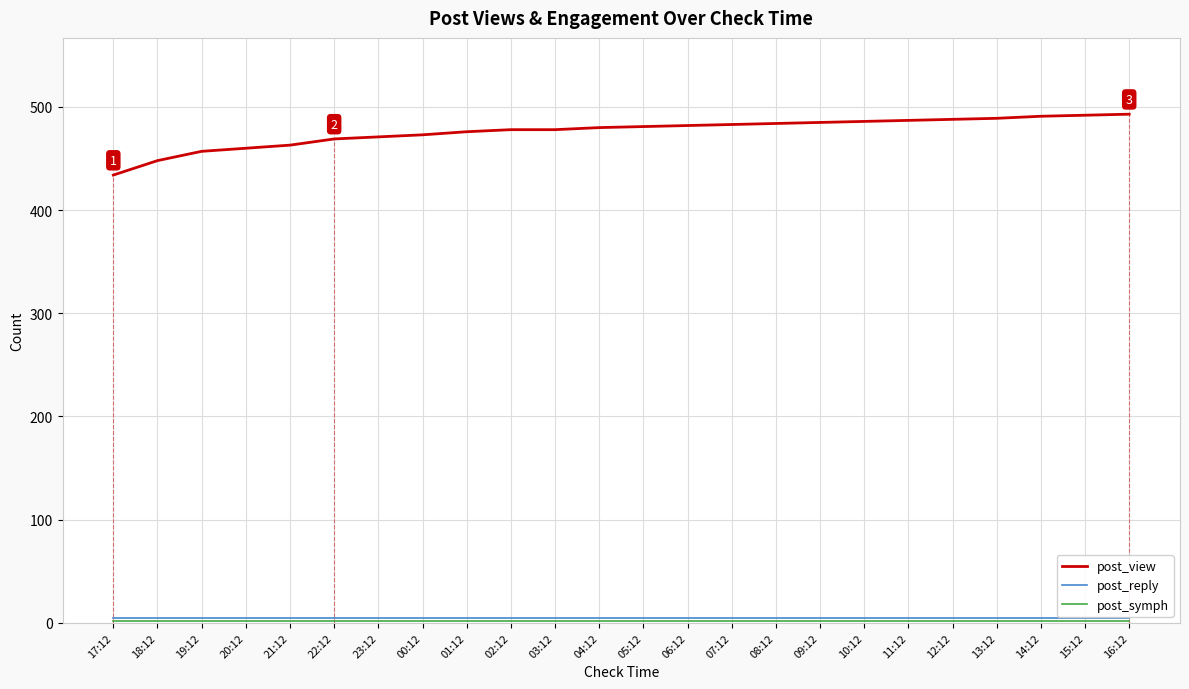

What is the maximum value shown in the chart?

493